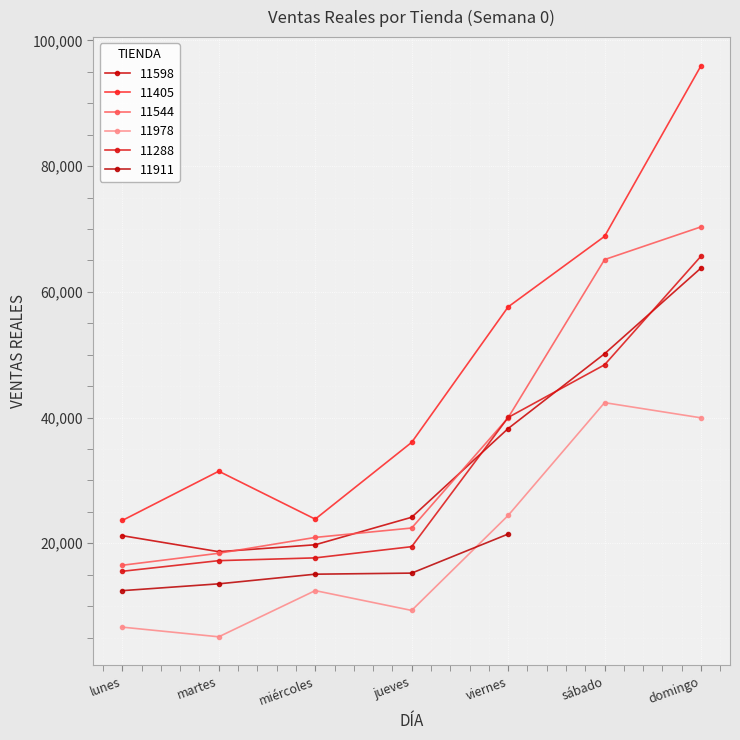

In 11598, how many points are lower than both neighbors (excluding endpoints)?

1